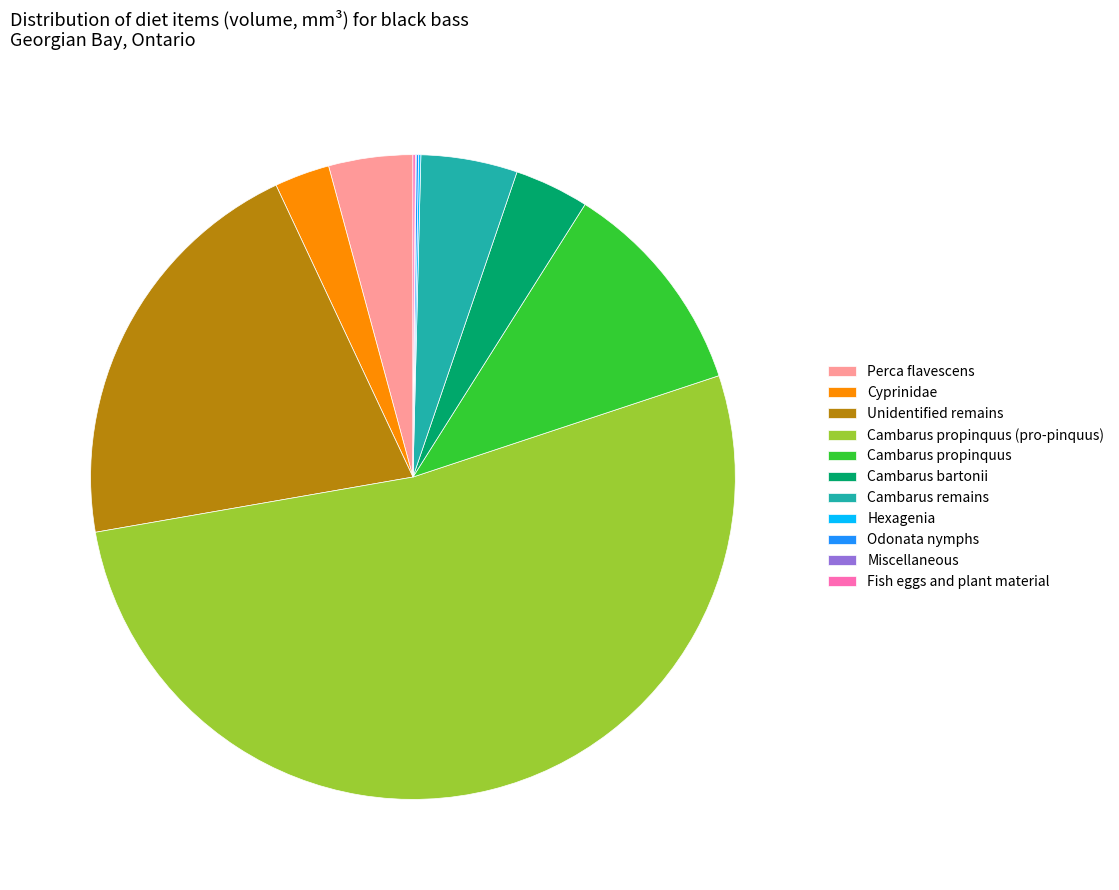

Is Cambarus bartonii the majority of the pie?

No